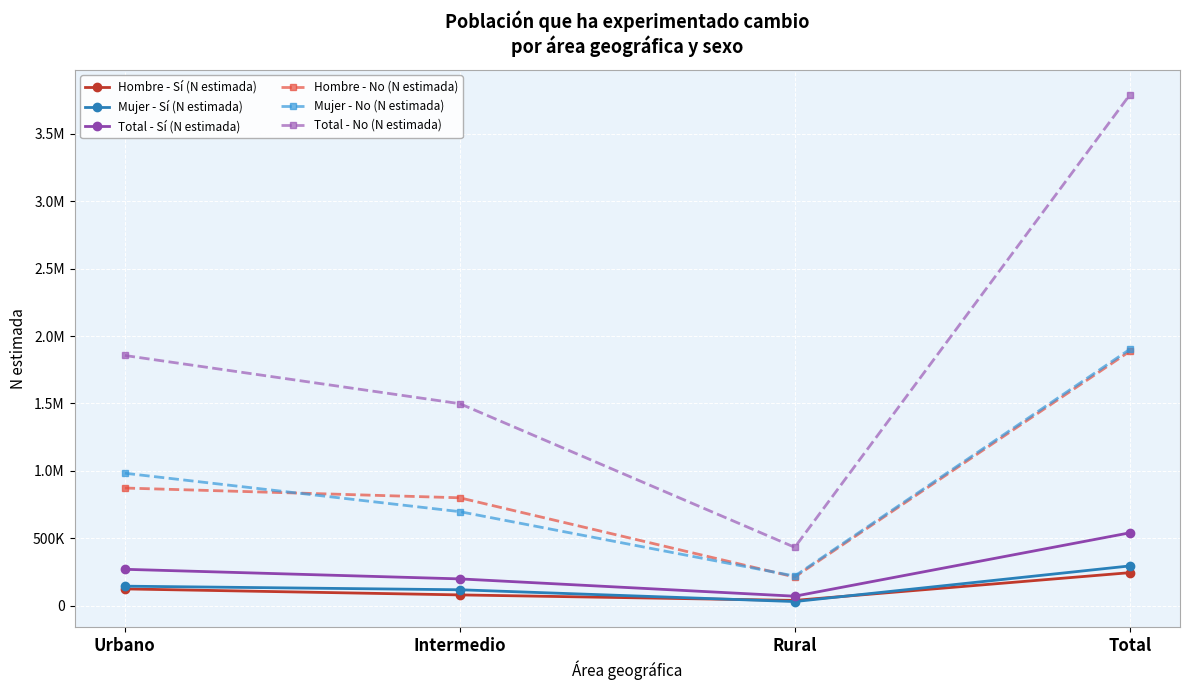

What are all the series names shown in the legend?

Hombre - Sí (N estimada), Mujer - Sí (N estimada), Total - Sí (N estimada), Hombre - No (N estimada), Mujer - No (N estimada), Total - No (N estimada)